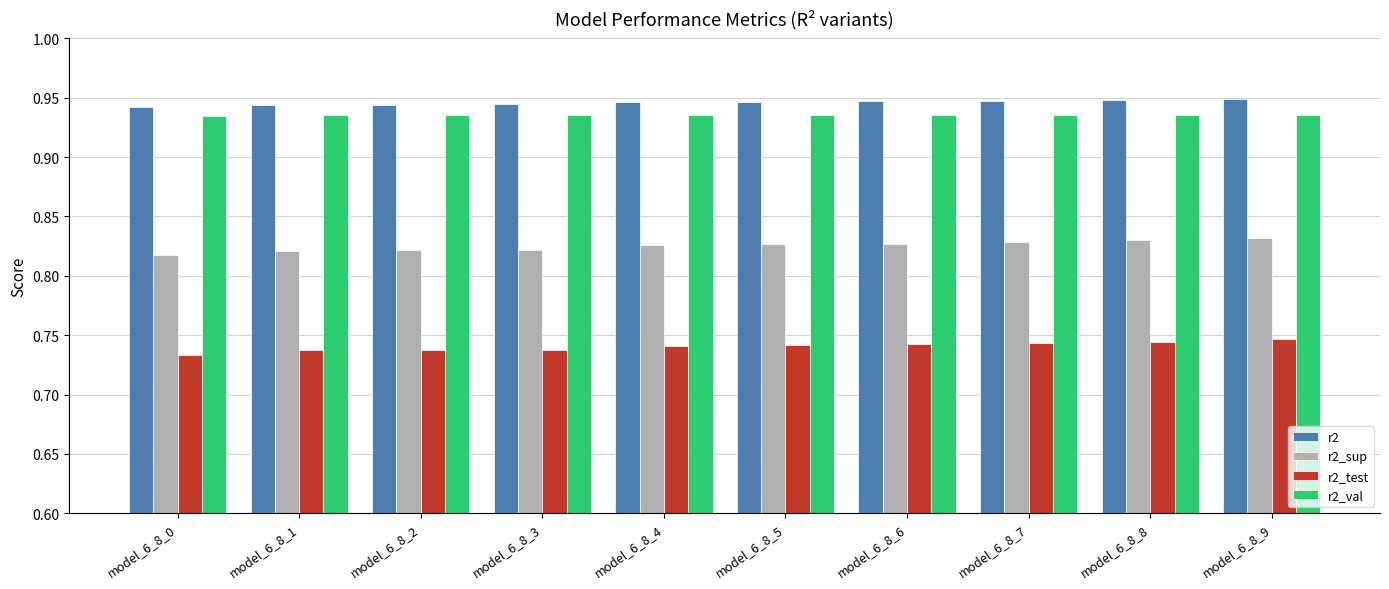

At how many categories does at least one series exceed 0?

10